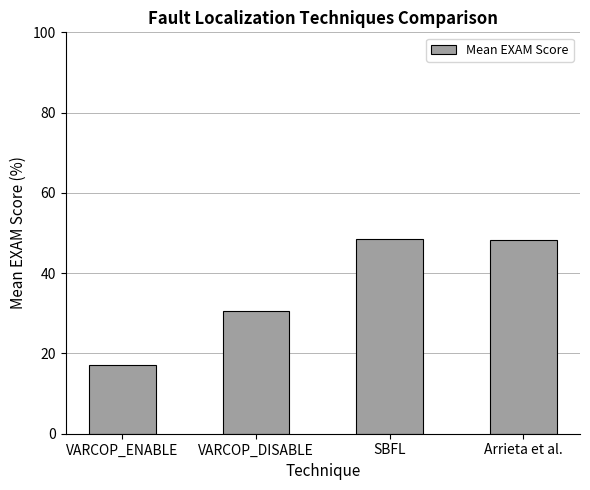

What is the label of the 1st bar from the left?

VARCOP_ENABLE